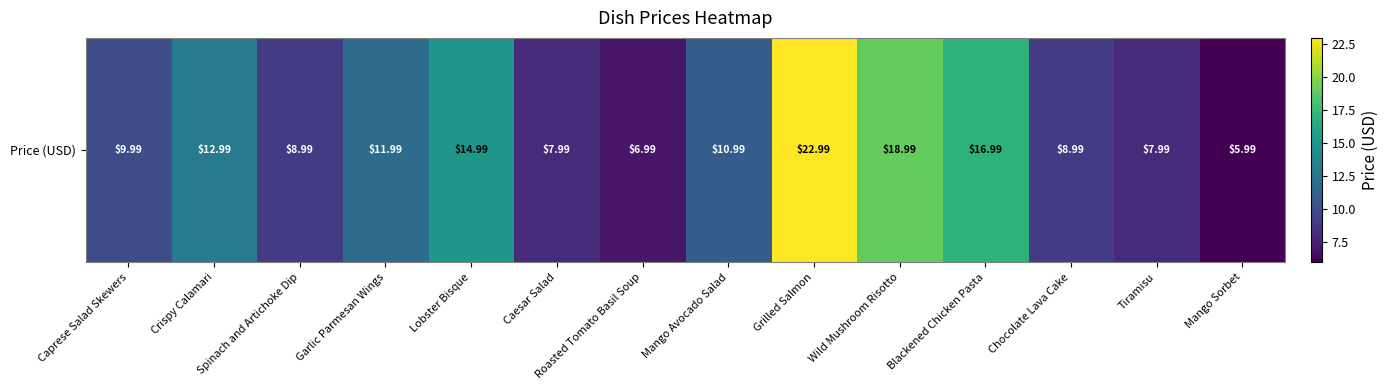

Where is the data nearest to the value 14?

Lobster Bisque